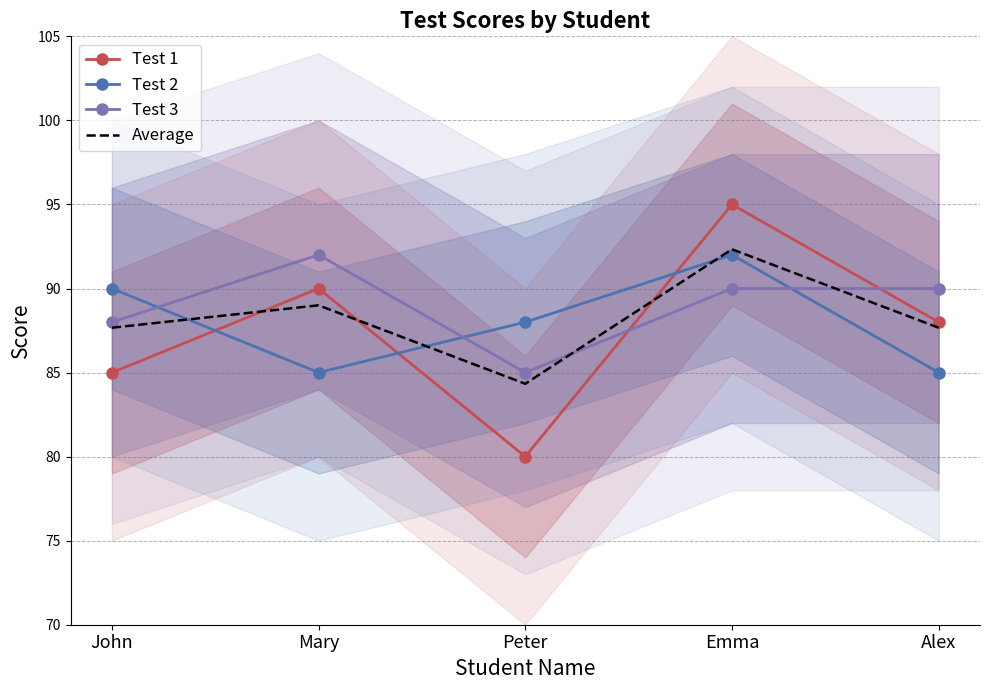

What position from the right is Emma?

2